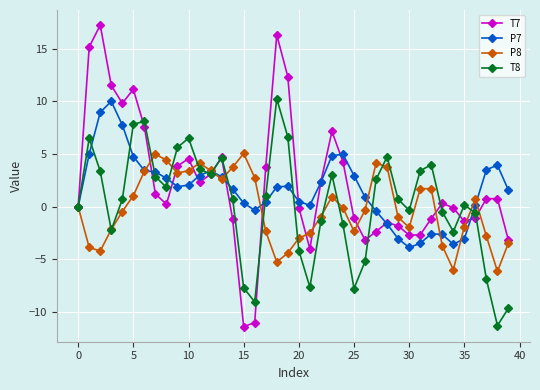

What is the value of the T7 point at the 5th from the left?

9.8